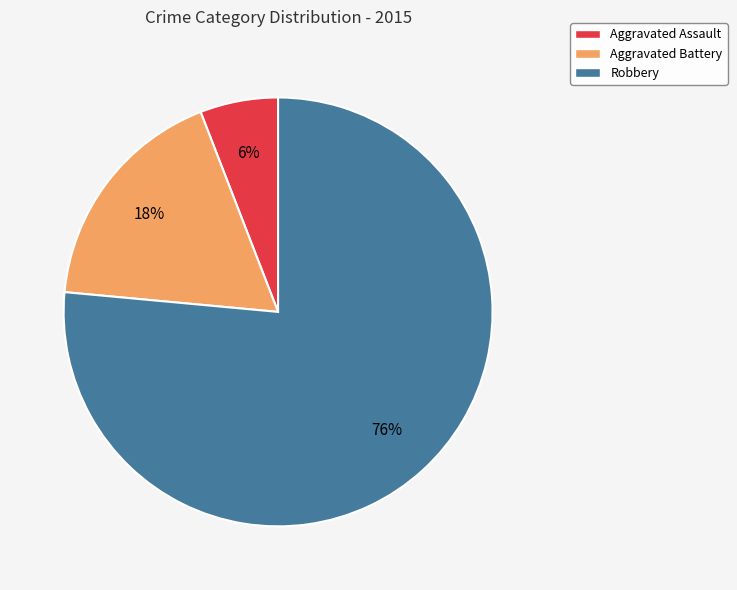

Is the sum of Robbery and Aggravated Assault greater than half?

Yes